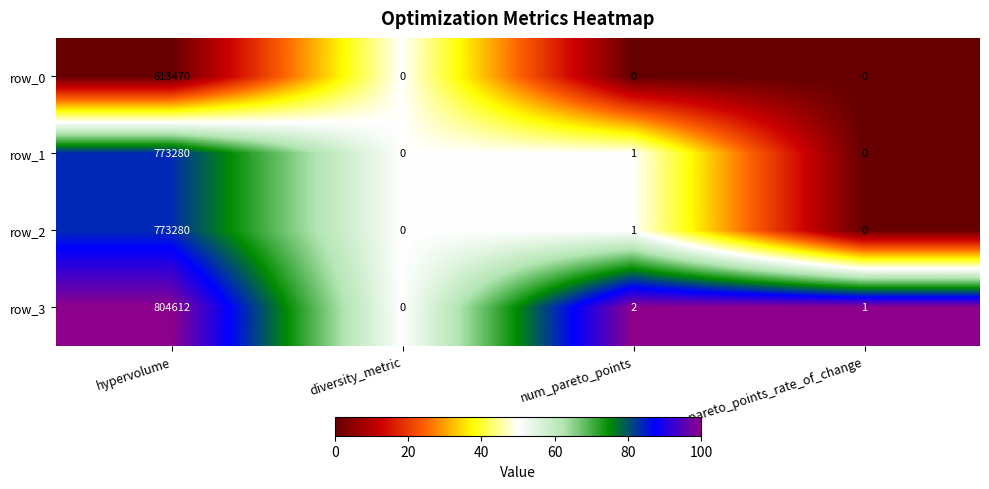

Which series has the widest spread of values?

row_3